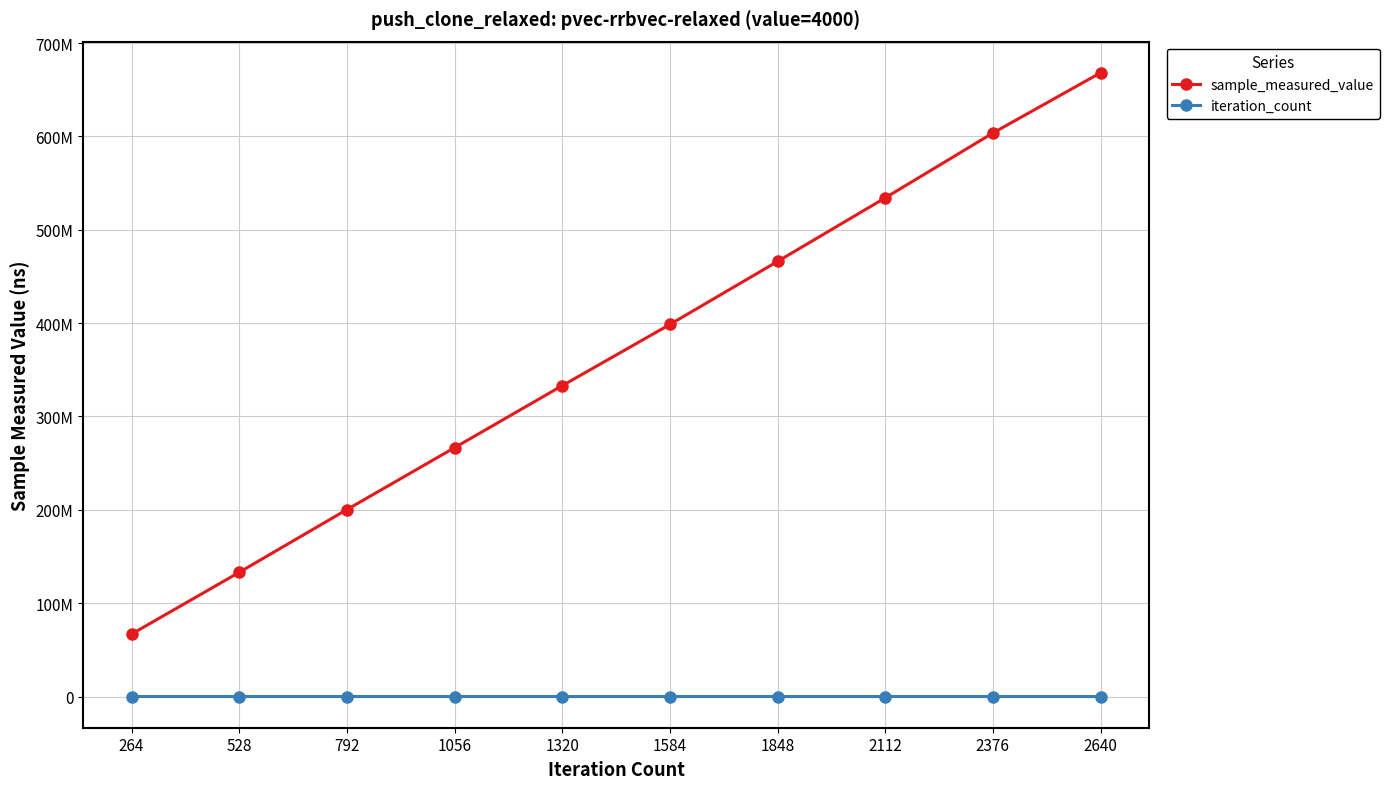

Rank the series by their maximum value, from highest to lowest.

sample_measured_value, iteration_count